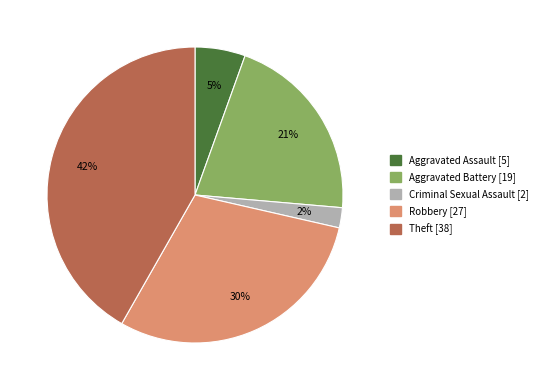

Does any single category account for the majority?

No